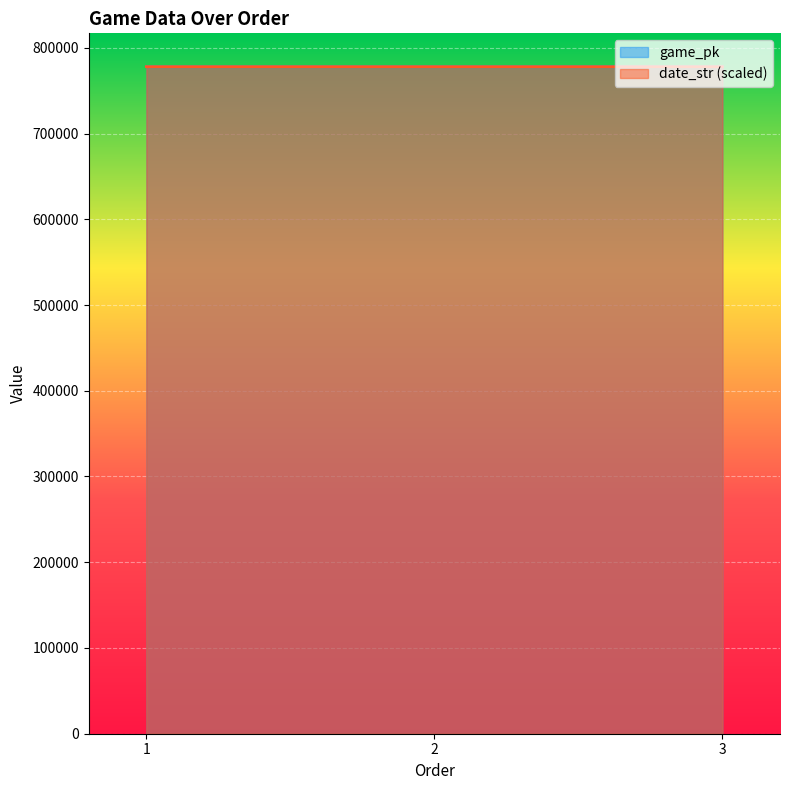

The date_str series shows 777949.0 at 1. True or false?

True